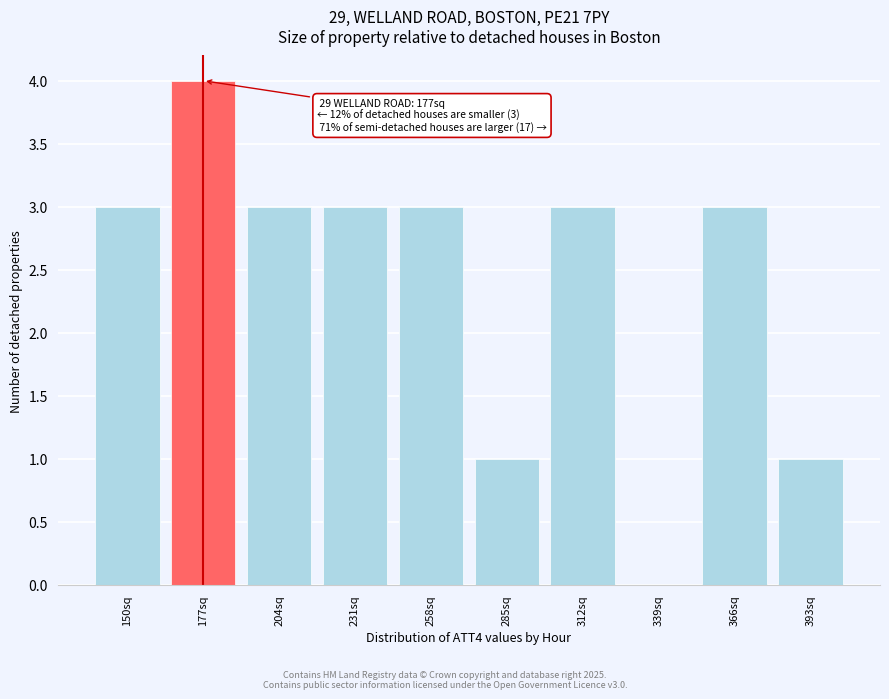

Reading right to left, transcribe all the data shown in this chart.

393sq=1	366sq=3	339sq=0	312sq=3	285sq=1	258sq=3	231sq=3	204sq=3	177sq=4	150sq=3